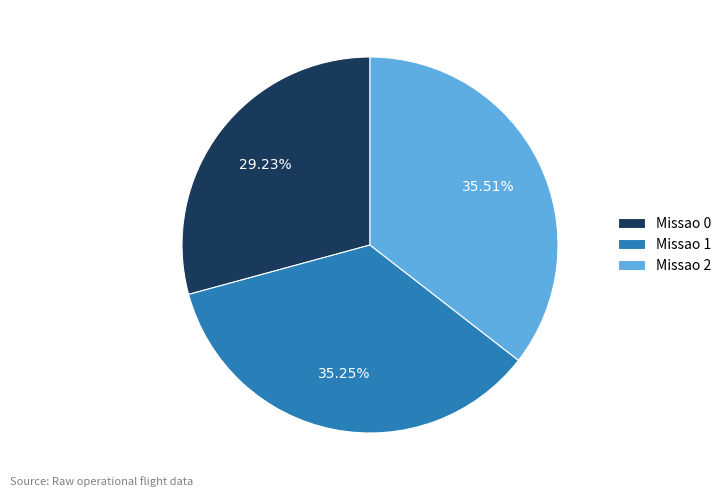

The Missao 1 slice represents 35% of the pie. True or false?

True